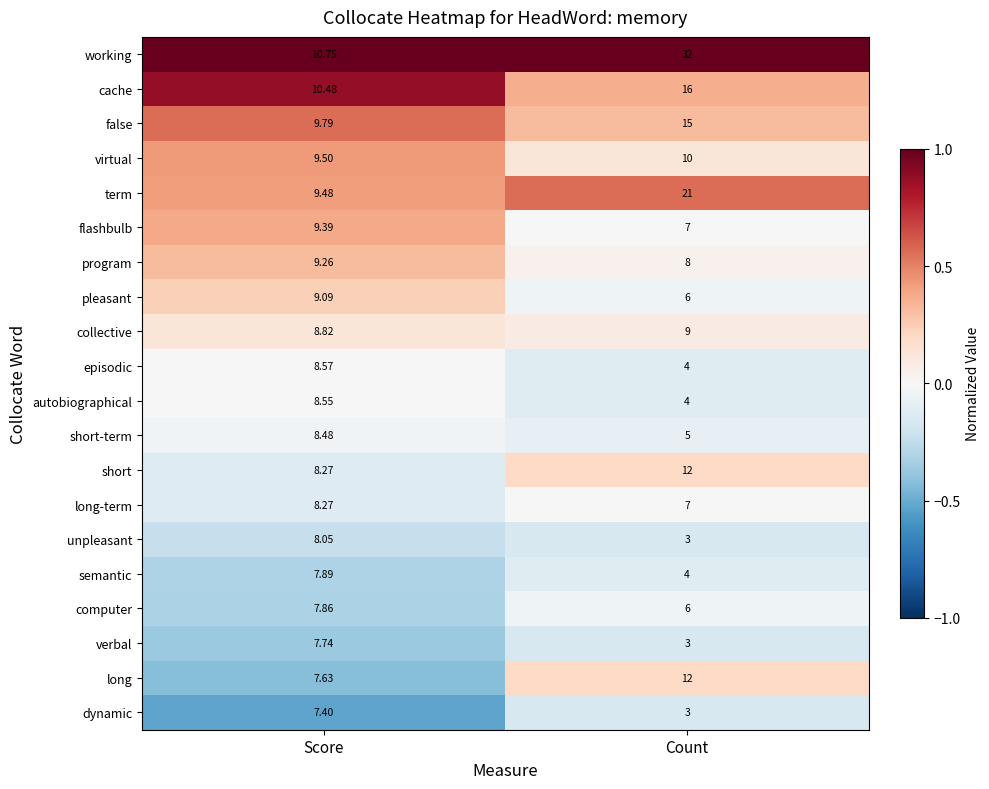

Between Score and Count, which series saw the biggest shift?

working